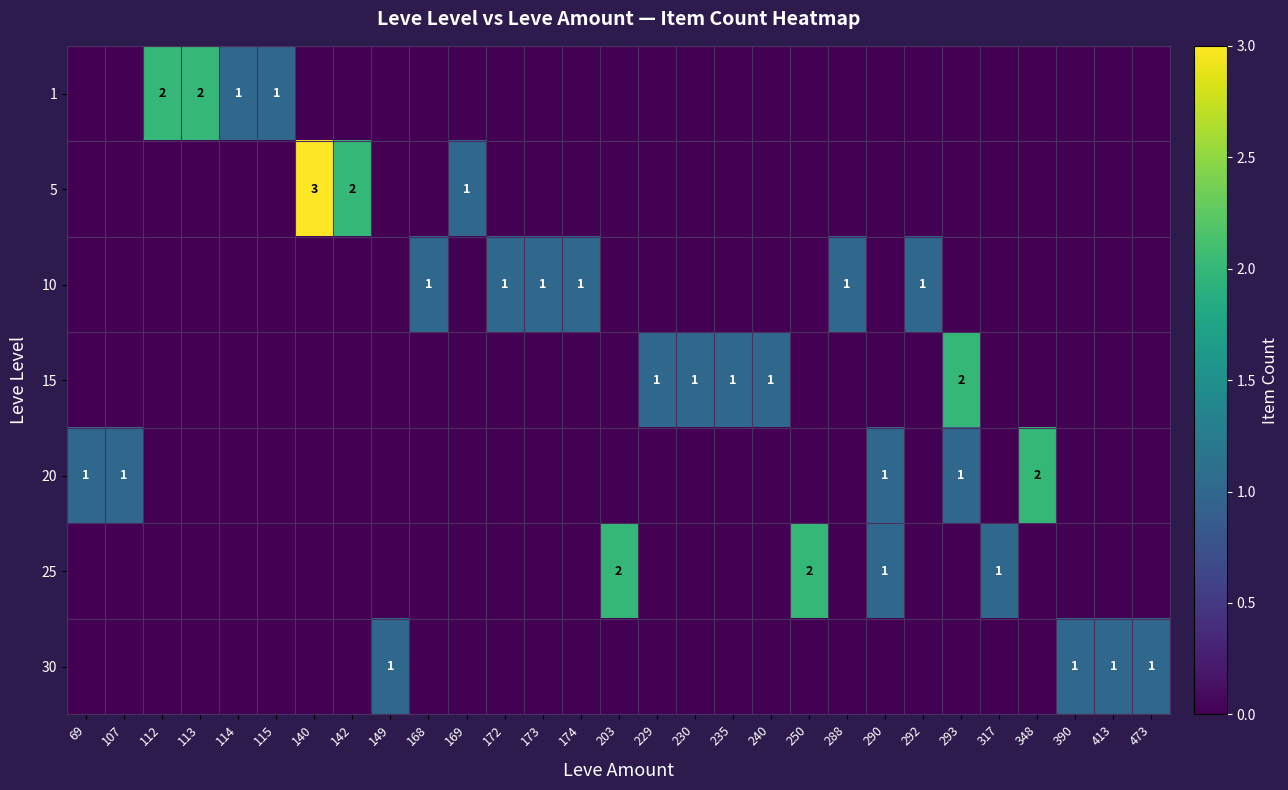

Rank the series at 172 from lowest to highest value.

1, 5, 15, 20, 25, 30, 10